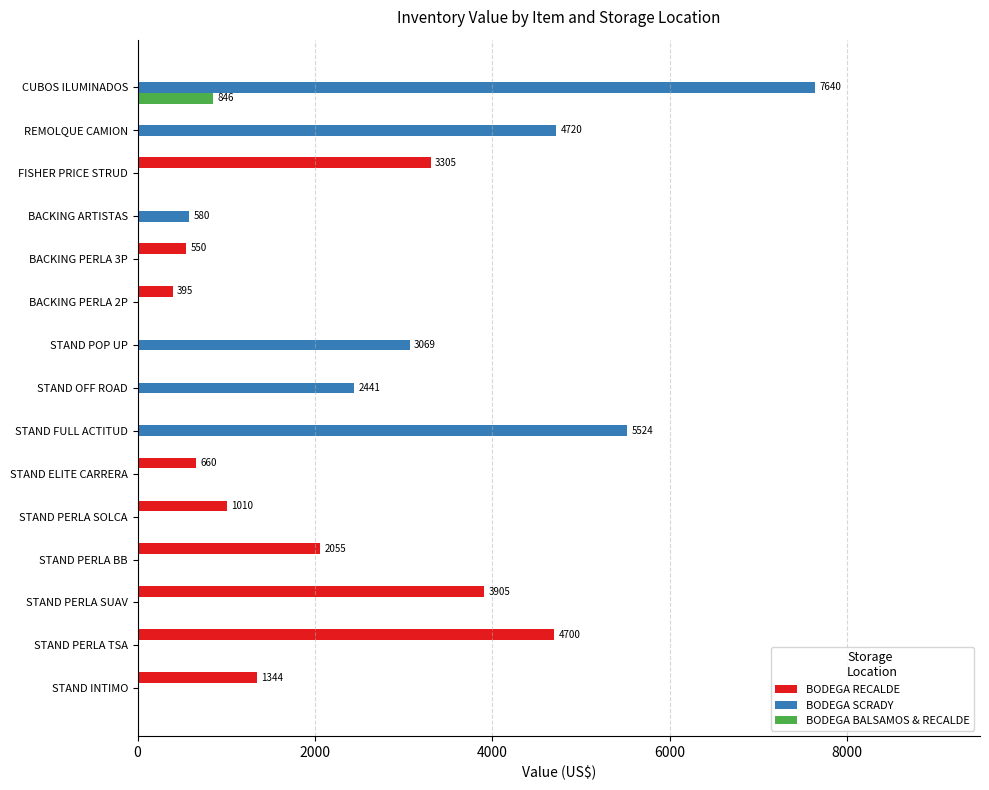

Which series has the largest total across all categories?

BODEGA SCRADY